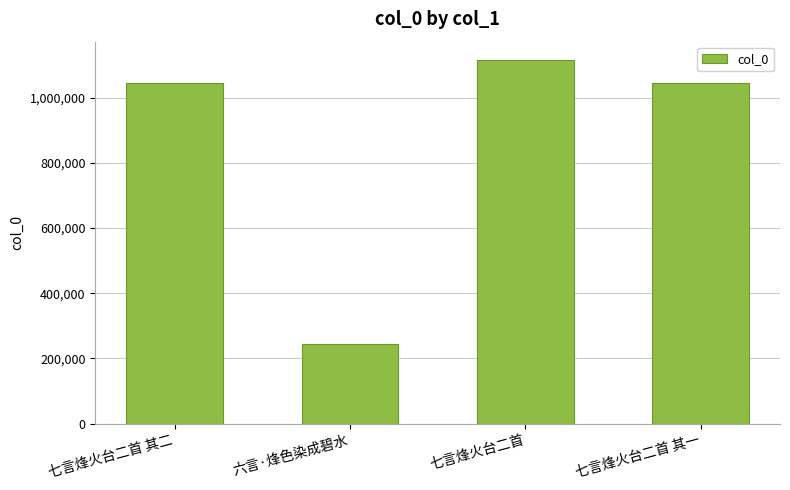

Which label corresponds to the smallest value in the chart?

六言·烽色染成碧水